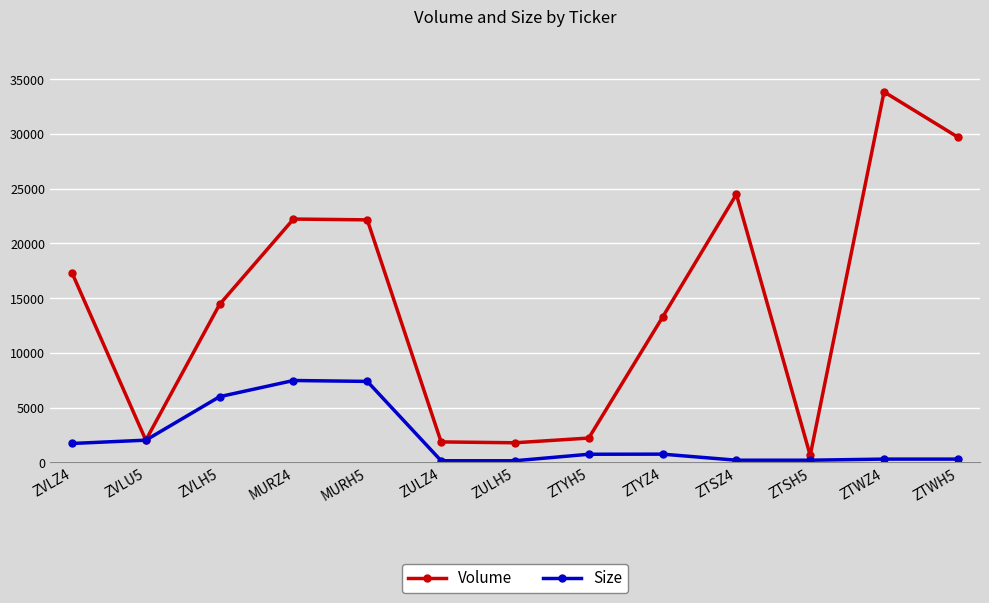

Where is the first local minimum for Volume?

ZVLU5